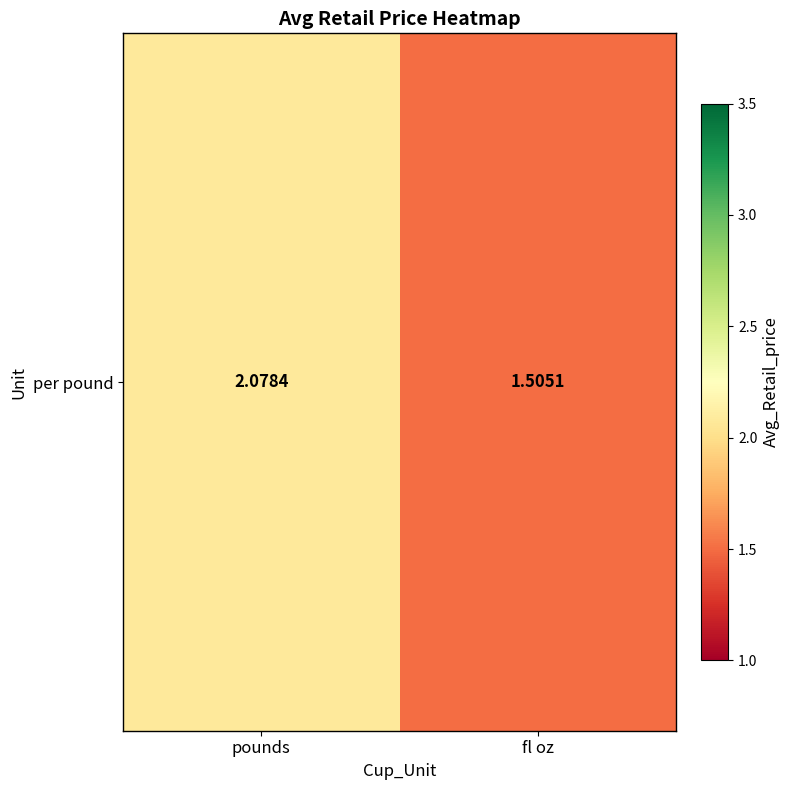

How many values are between 1 and 2?

1